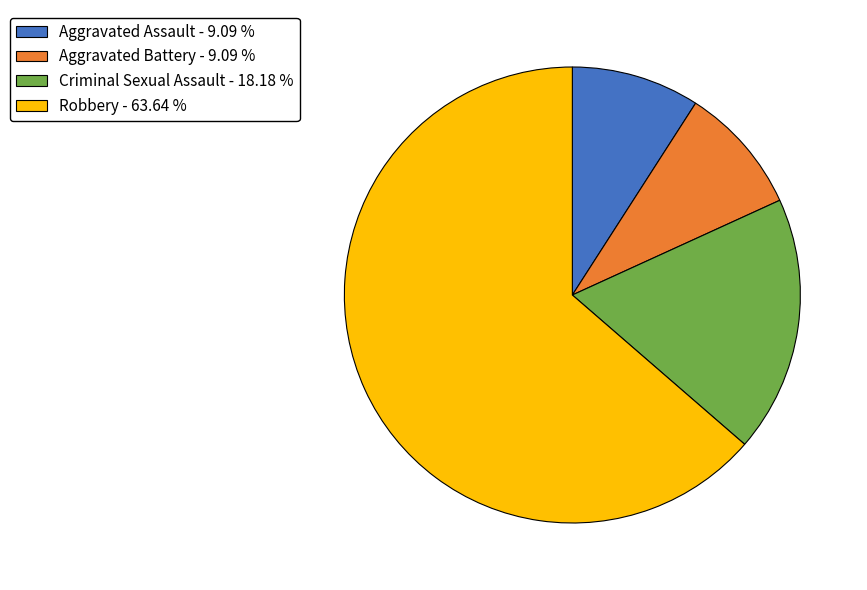

How many segments does this pie chart have?

4